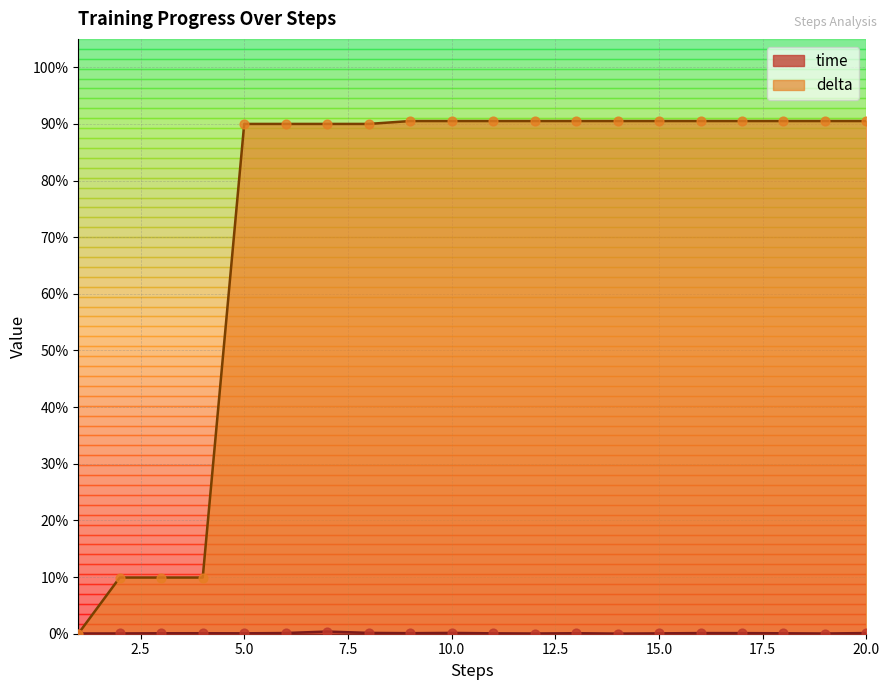

Which series has the largest total across all categories?

delta